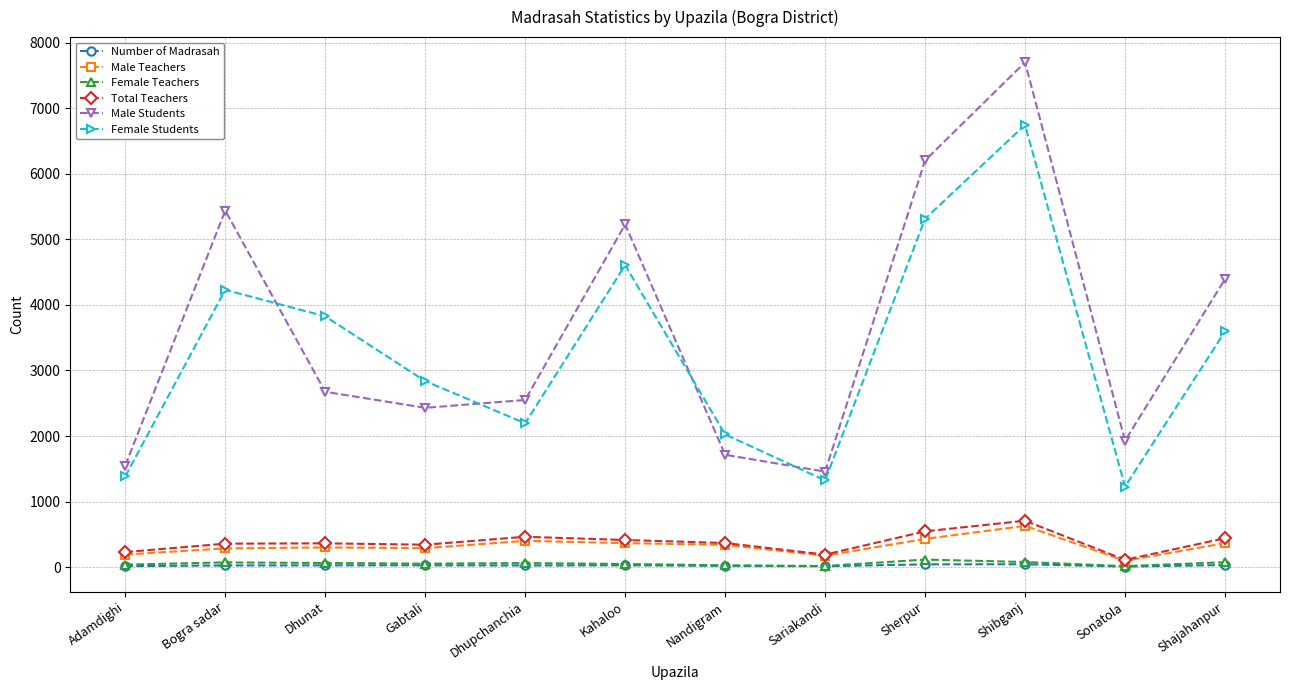

What is the greatest value displayed?

7701